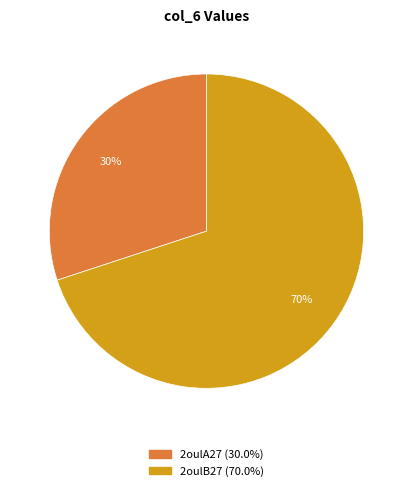

Is it true that 2oulB27 is 56% of the pie?

False